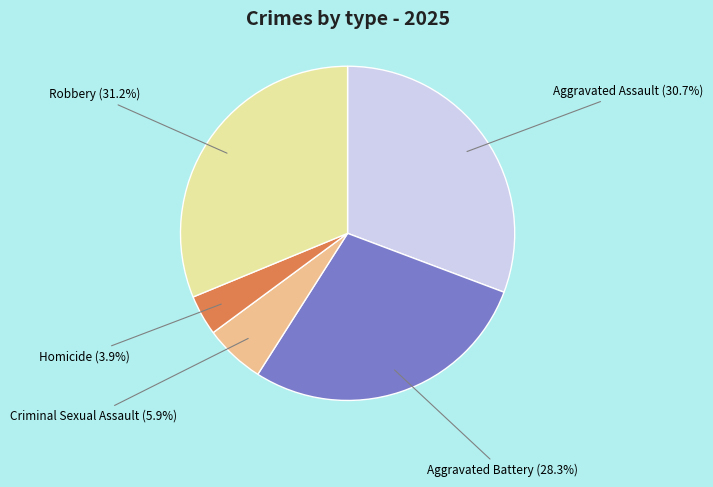

Is there a majority slice in this chart?

No